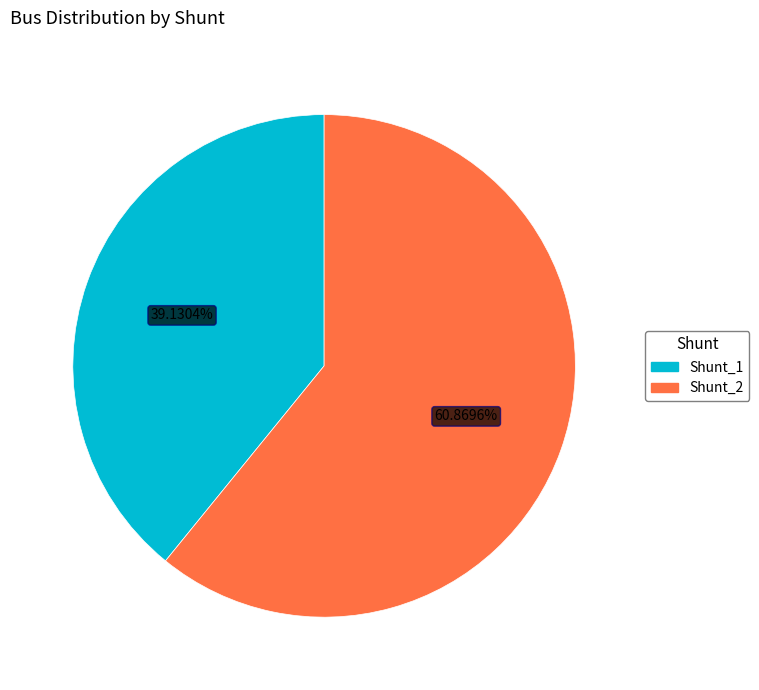

To the nearest percent, what percentage of the pie is Shunt_2?

61%